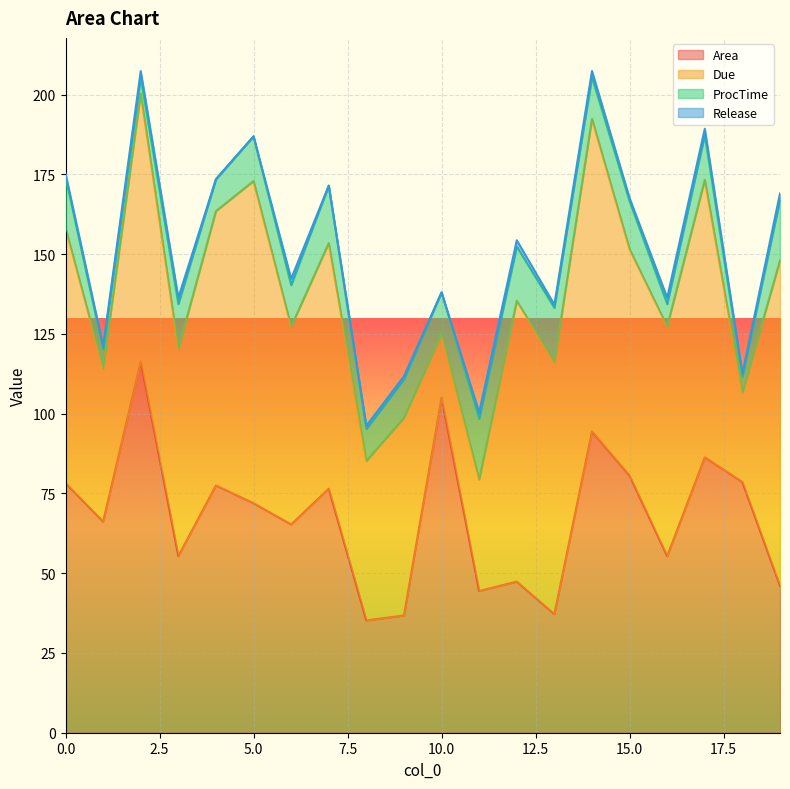

What is the maximum value for Area?

116.4